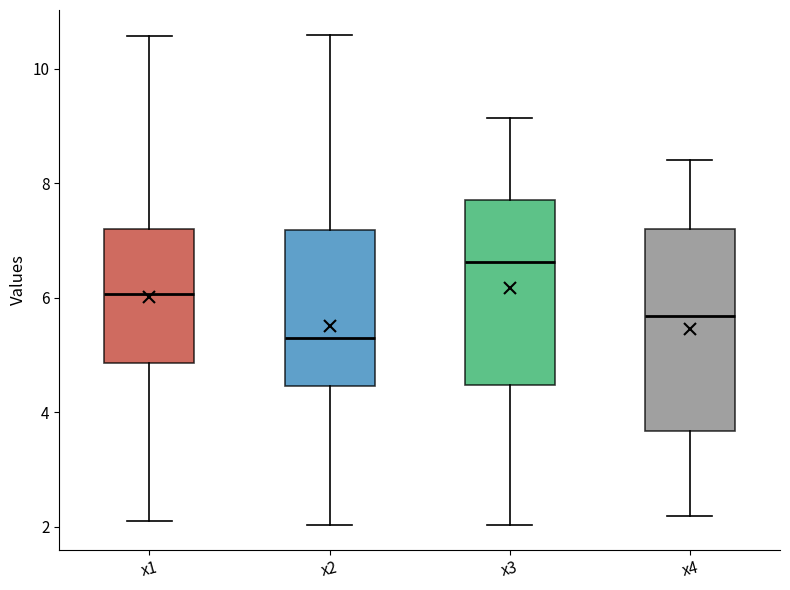

Which box is the tallest, from its lower edge to its upper edge?

x4